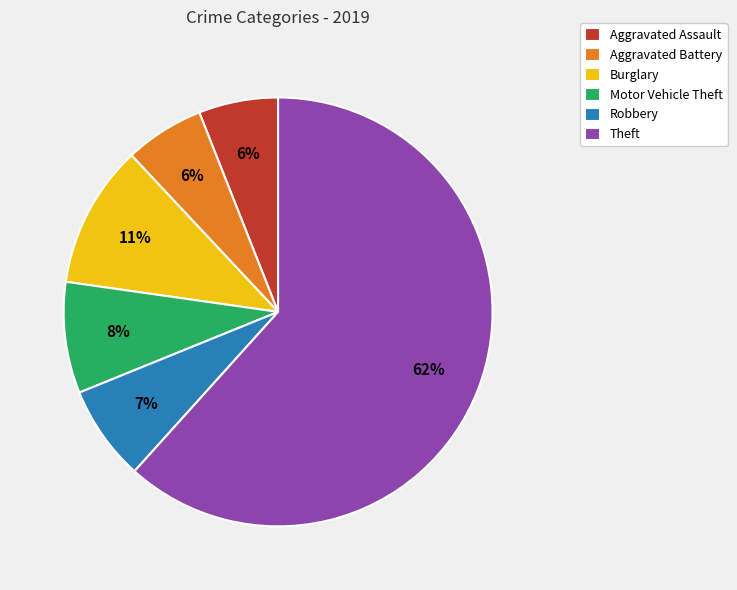

What percentage is the Robbery slice, to the nearest percent?

7%